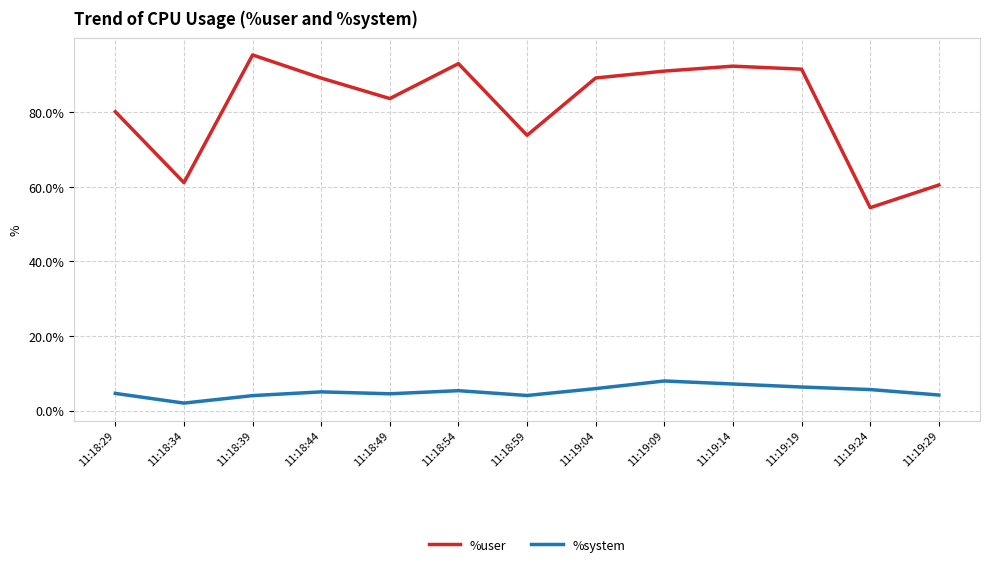

What are all the series names shown in the legend?

%user, %system